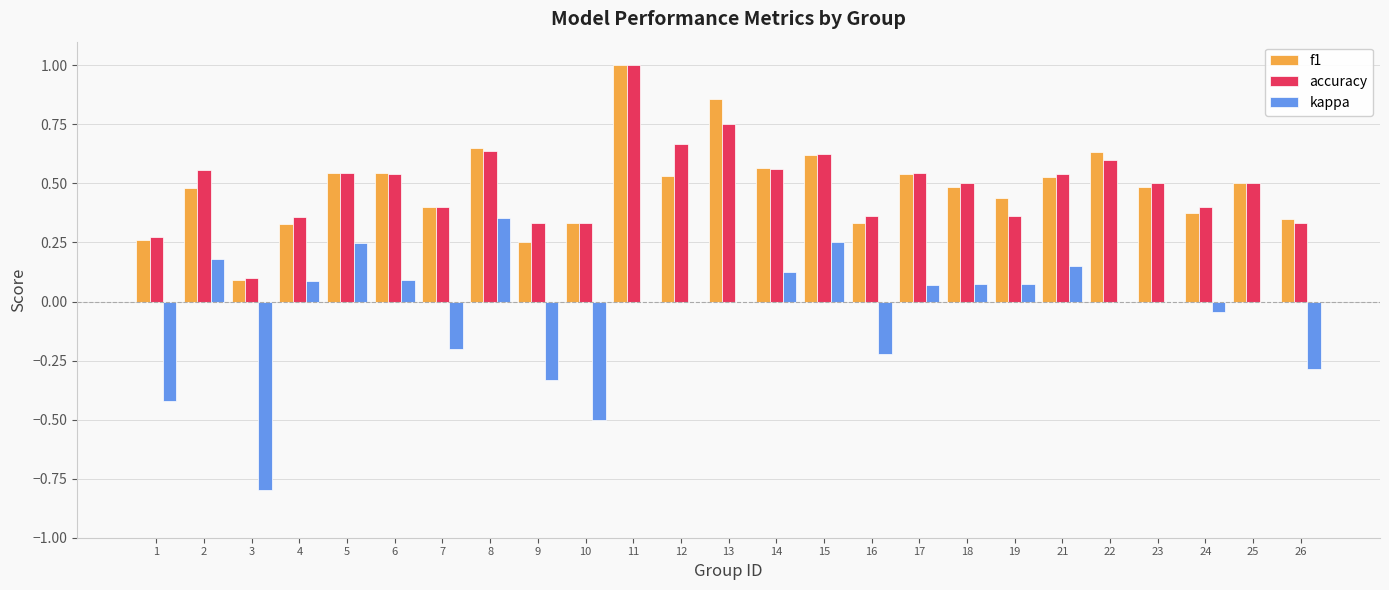

Which category has the highest value in the kappa series?

8